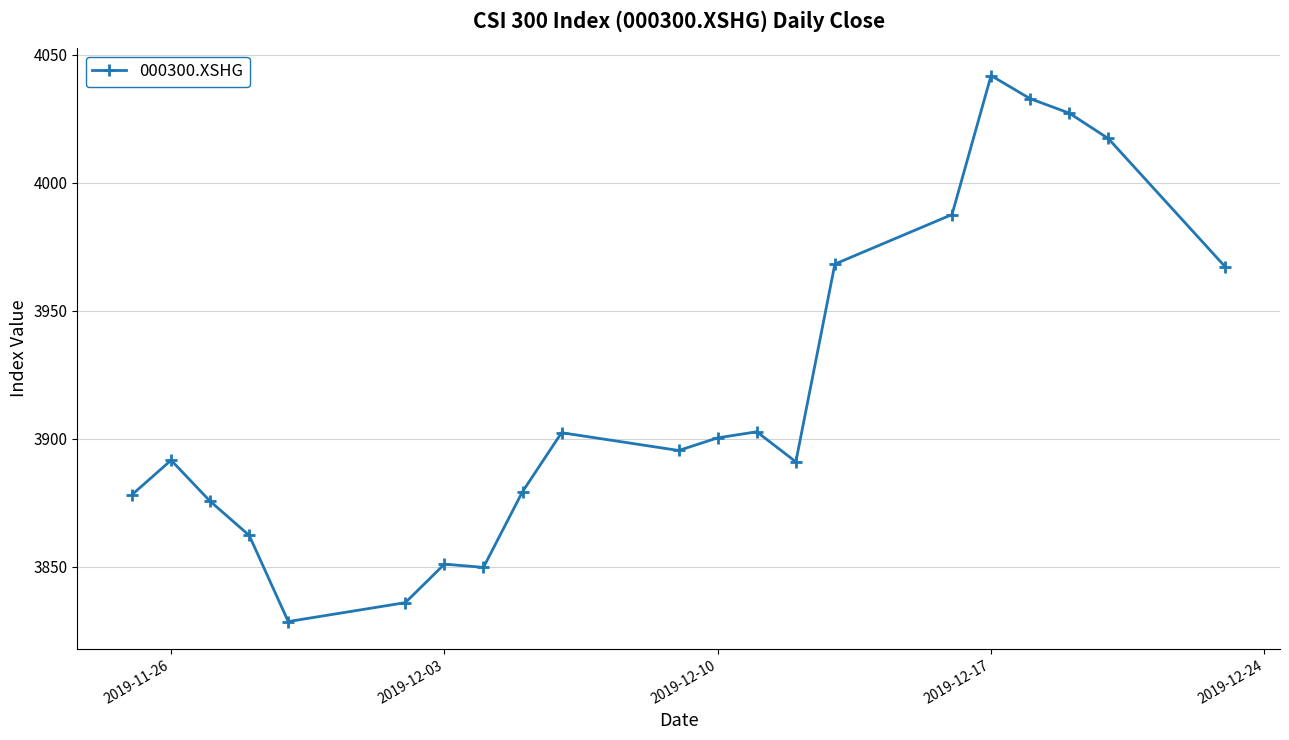

True or false: the data has more than 1 interior local peaks.

True